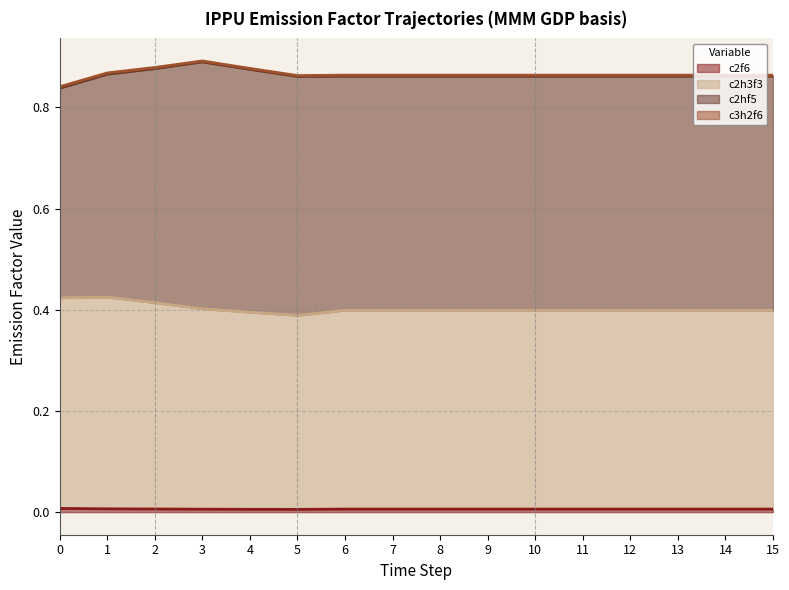

What is the value of the ef_ippu_tonne_c2h3f3_per_mmm_gdp point at the 14th from the left?

0.4